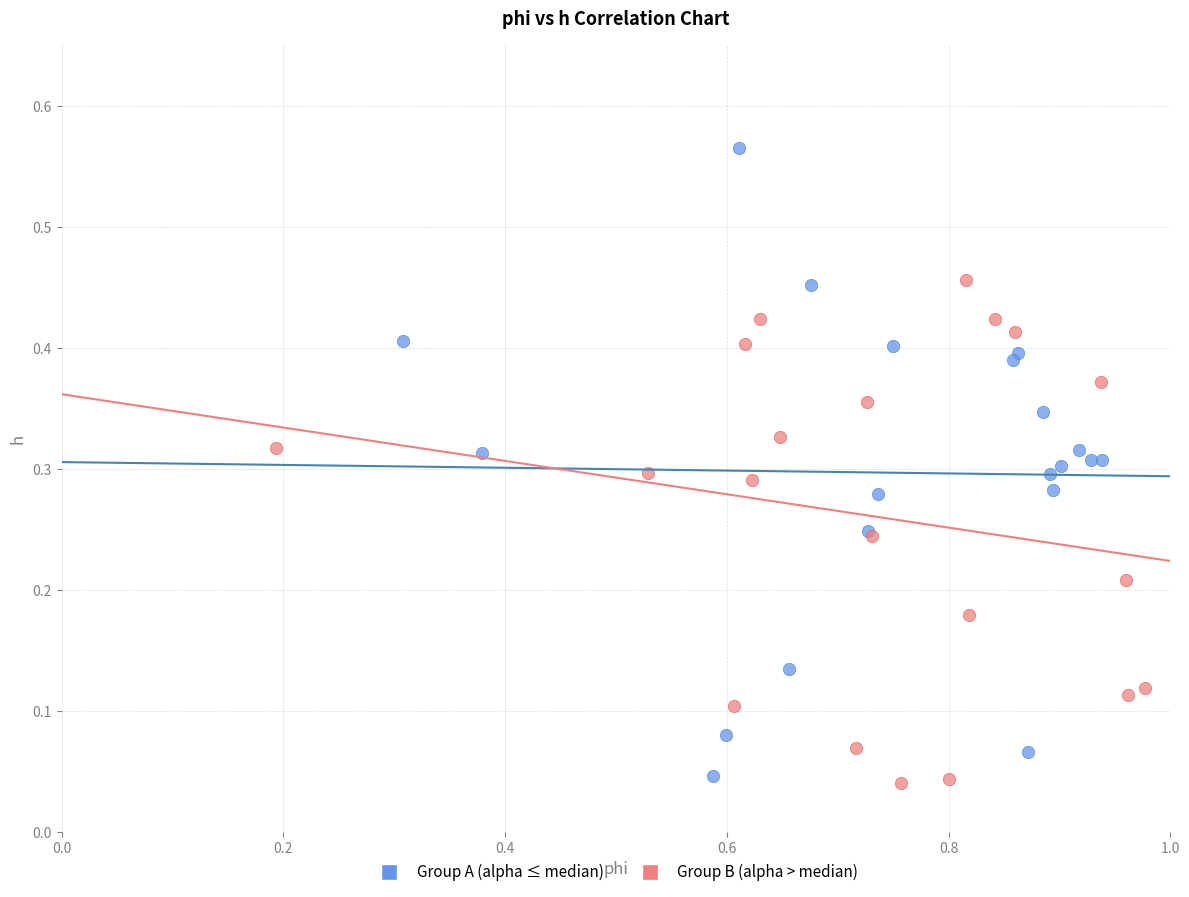

Which series has the widest spread of Y values?

Group A (alpha ≤ median)